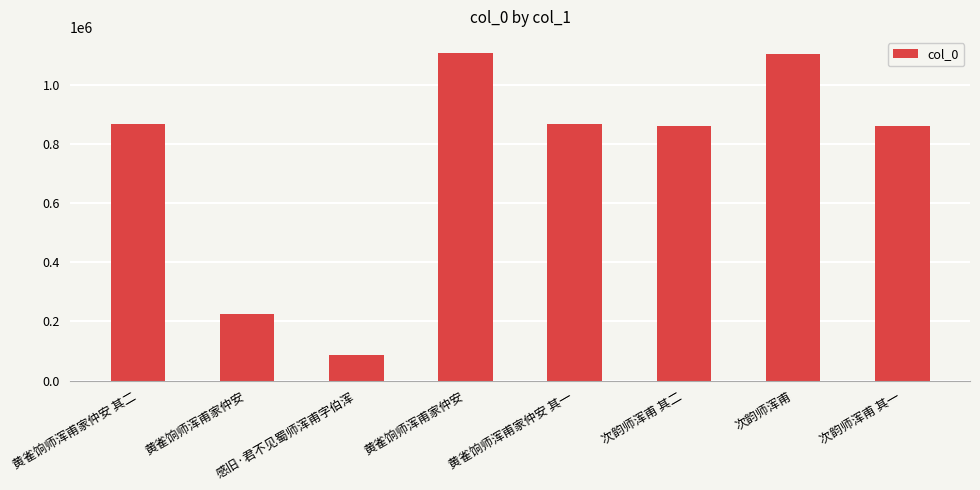

How many values are below 867297?

4